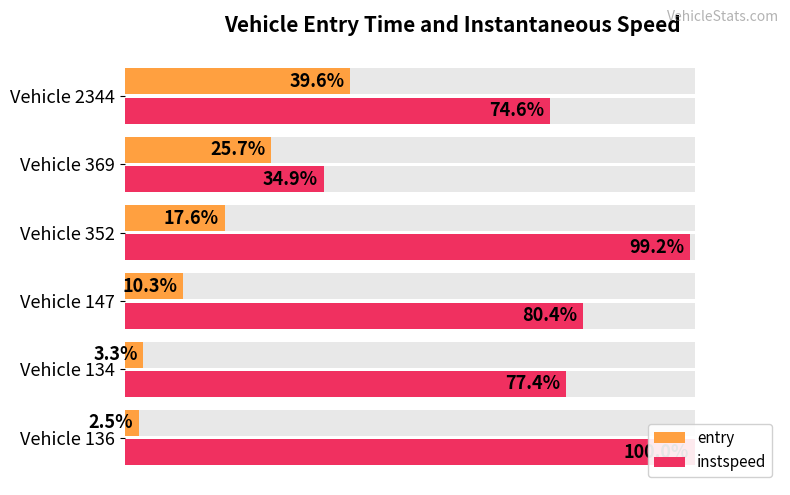

Count the number of categories in the chart.

6